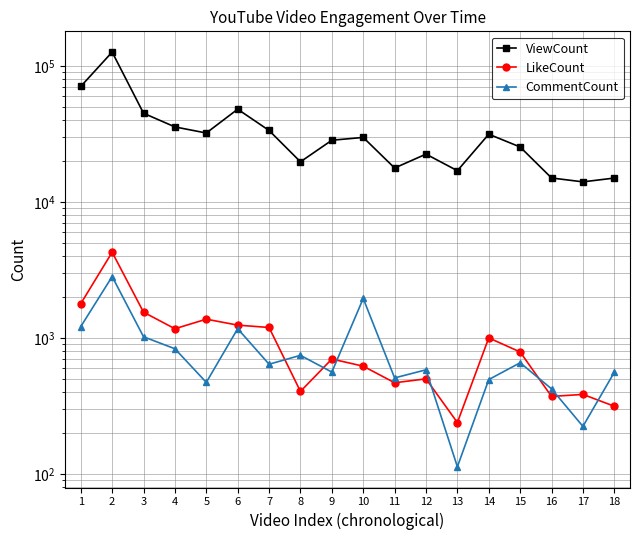

At which category does the chart reach its minimum across all series?

13